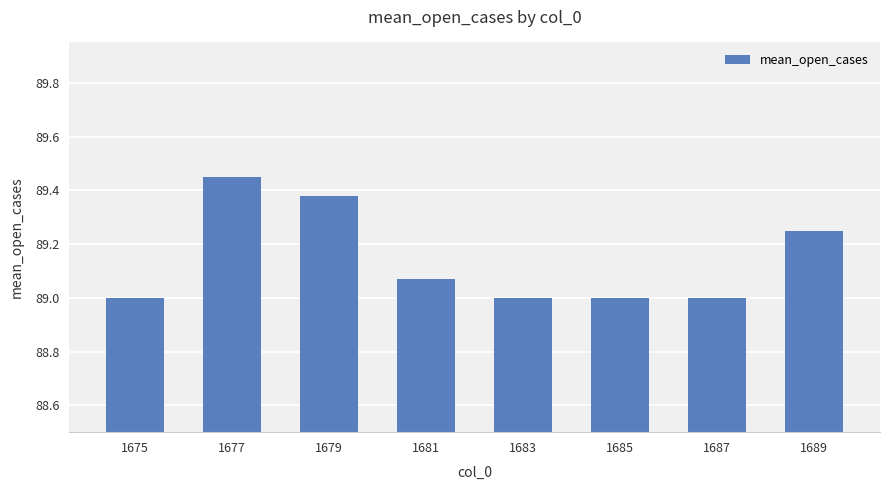

How many data points does each series have?

8